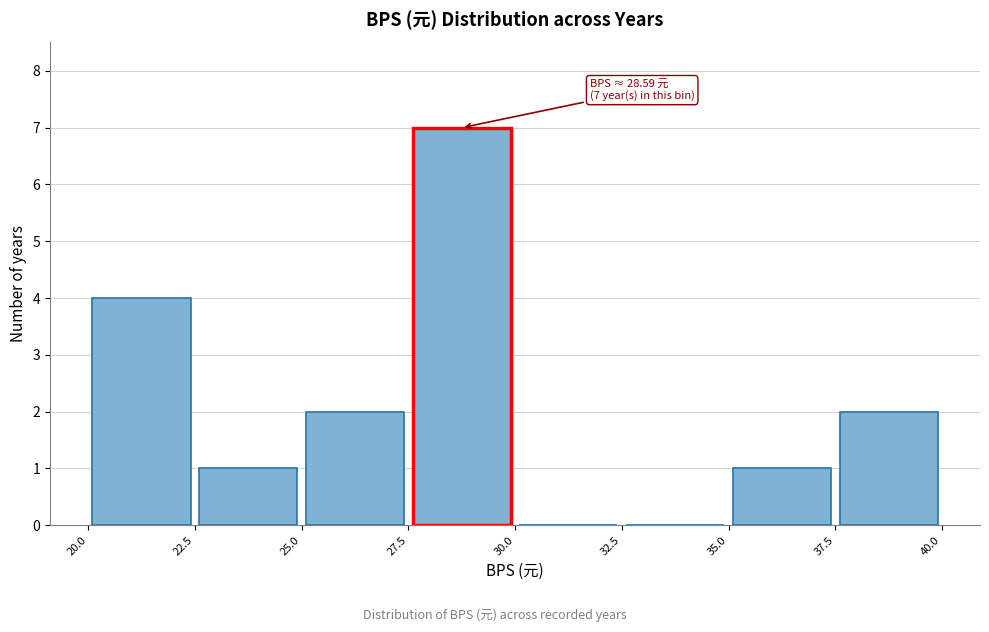

Which range on the x-axis has the tallest bar?

27.5 to 30.0